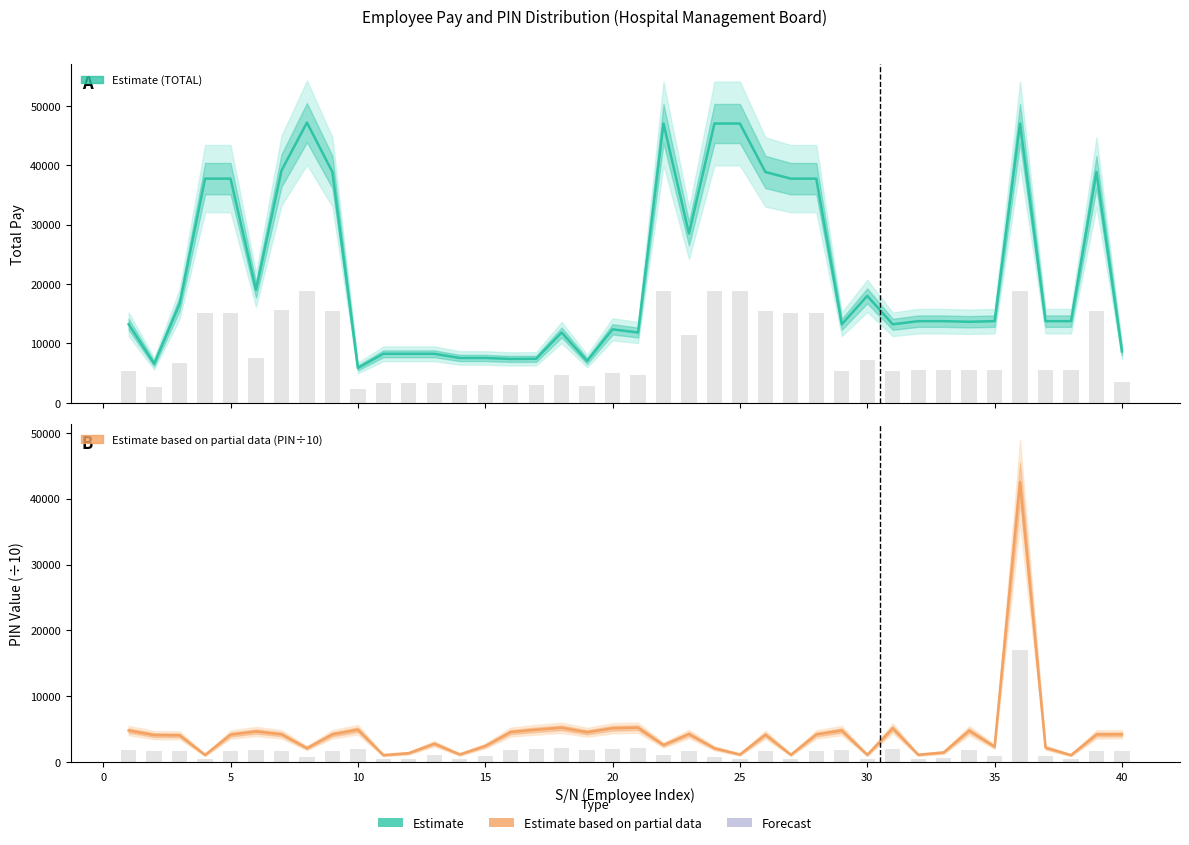

How many values in the Total Pay (Estimate) series exceed 13749?

22